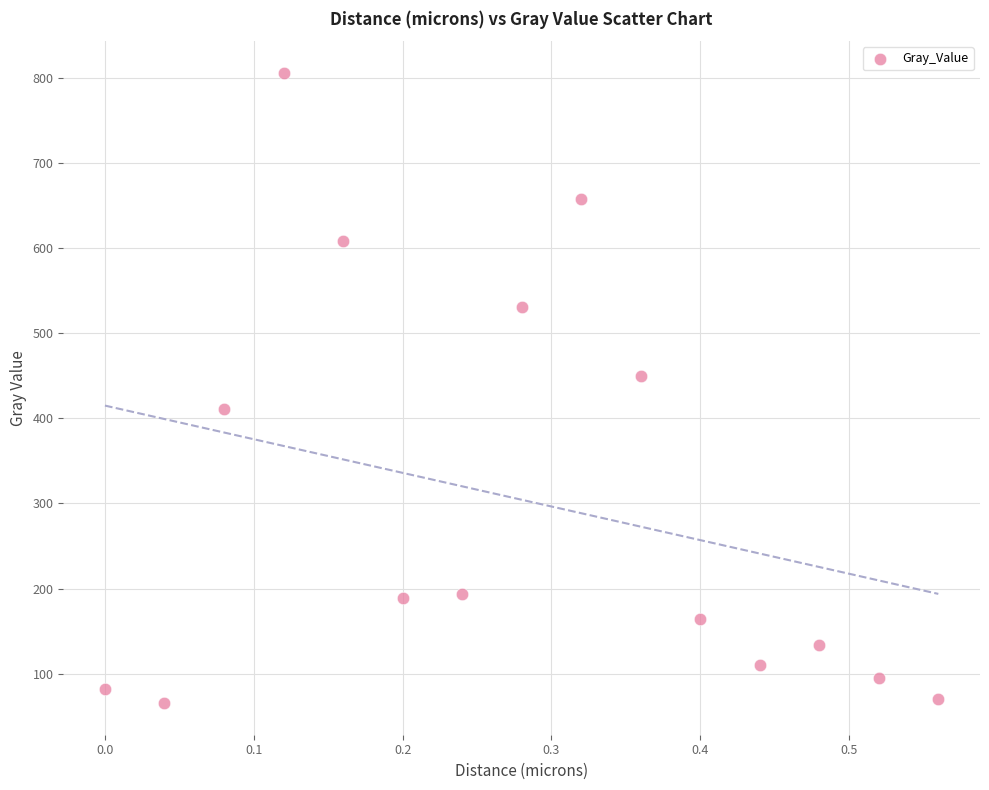

What Y value in the scatter plot is closest to 435?

449.5